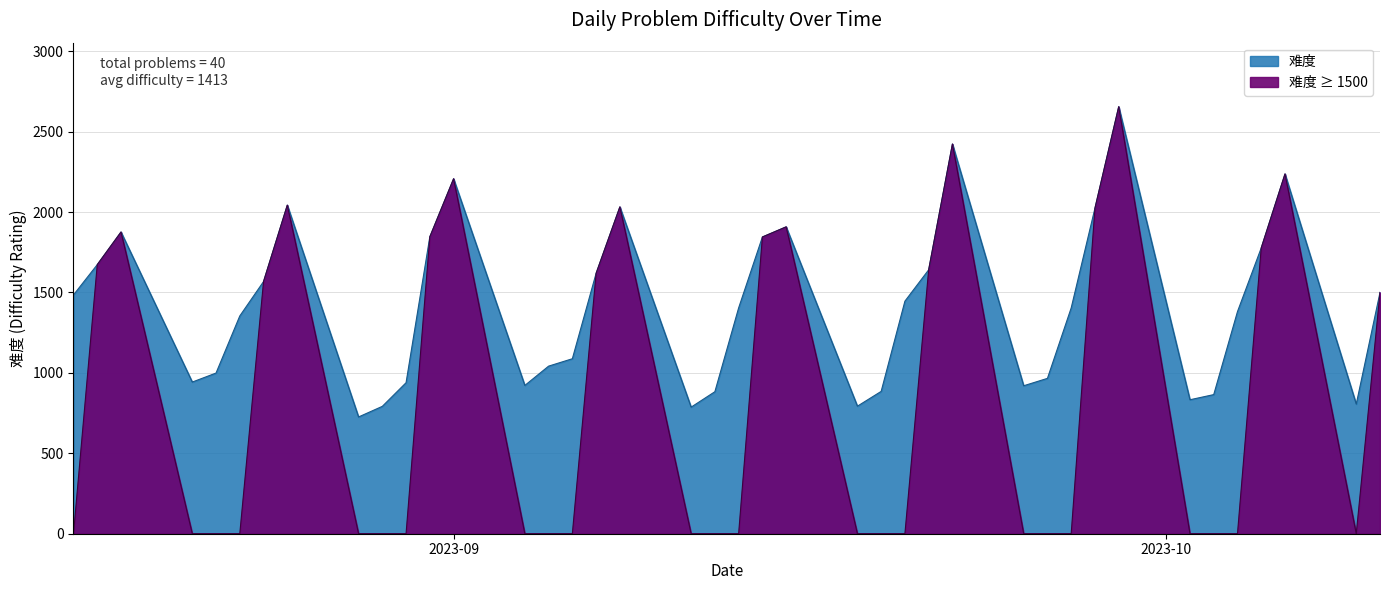

Which category has the highest value across all series?

2023-09-29